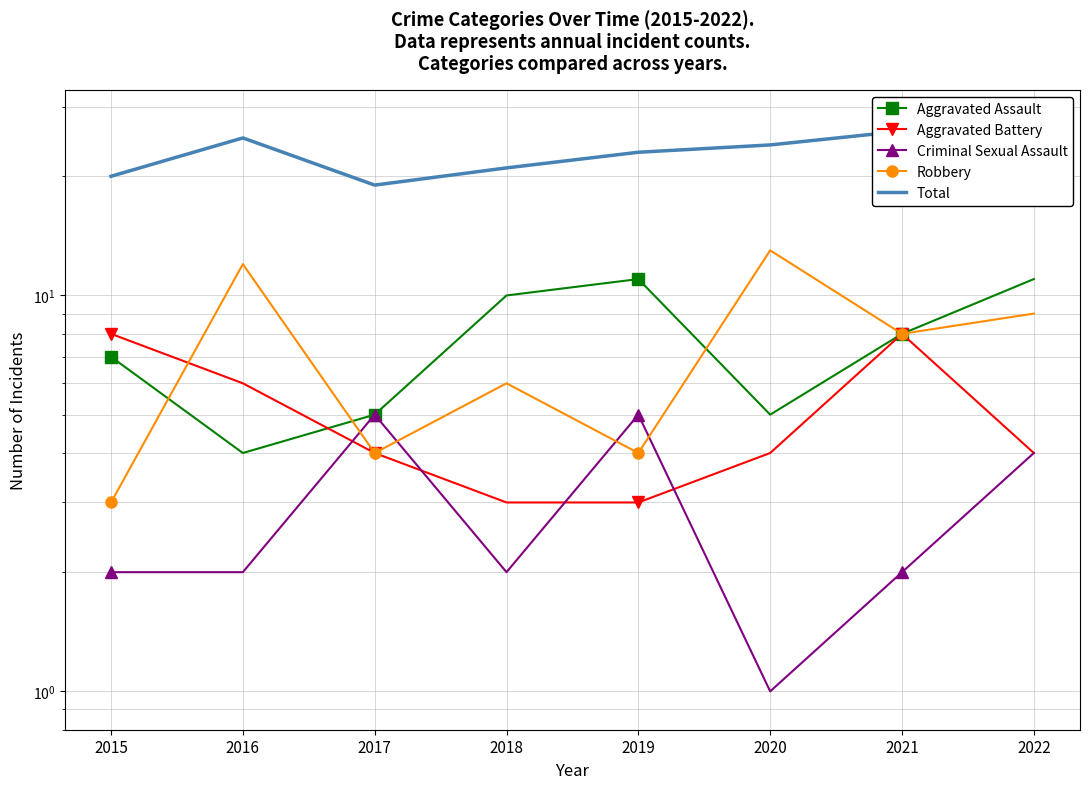

What is the spread (max minus min) of values at 2019?

20